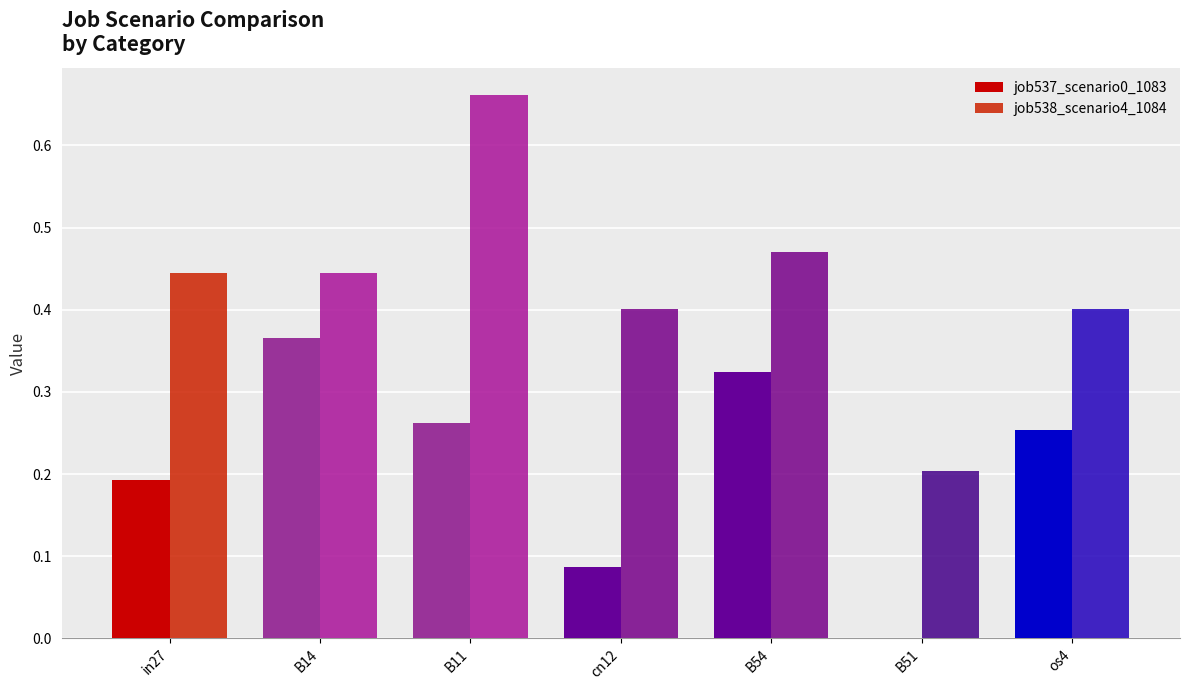

What is the difference between the maximum and minimum values in the job537_scenario0_1083 series?

0.4